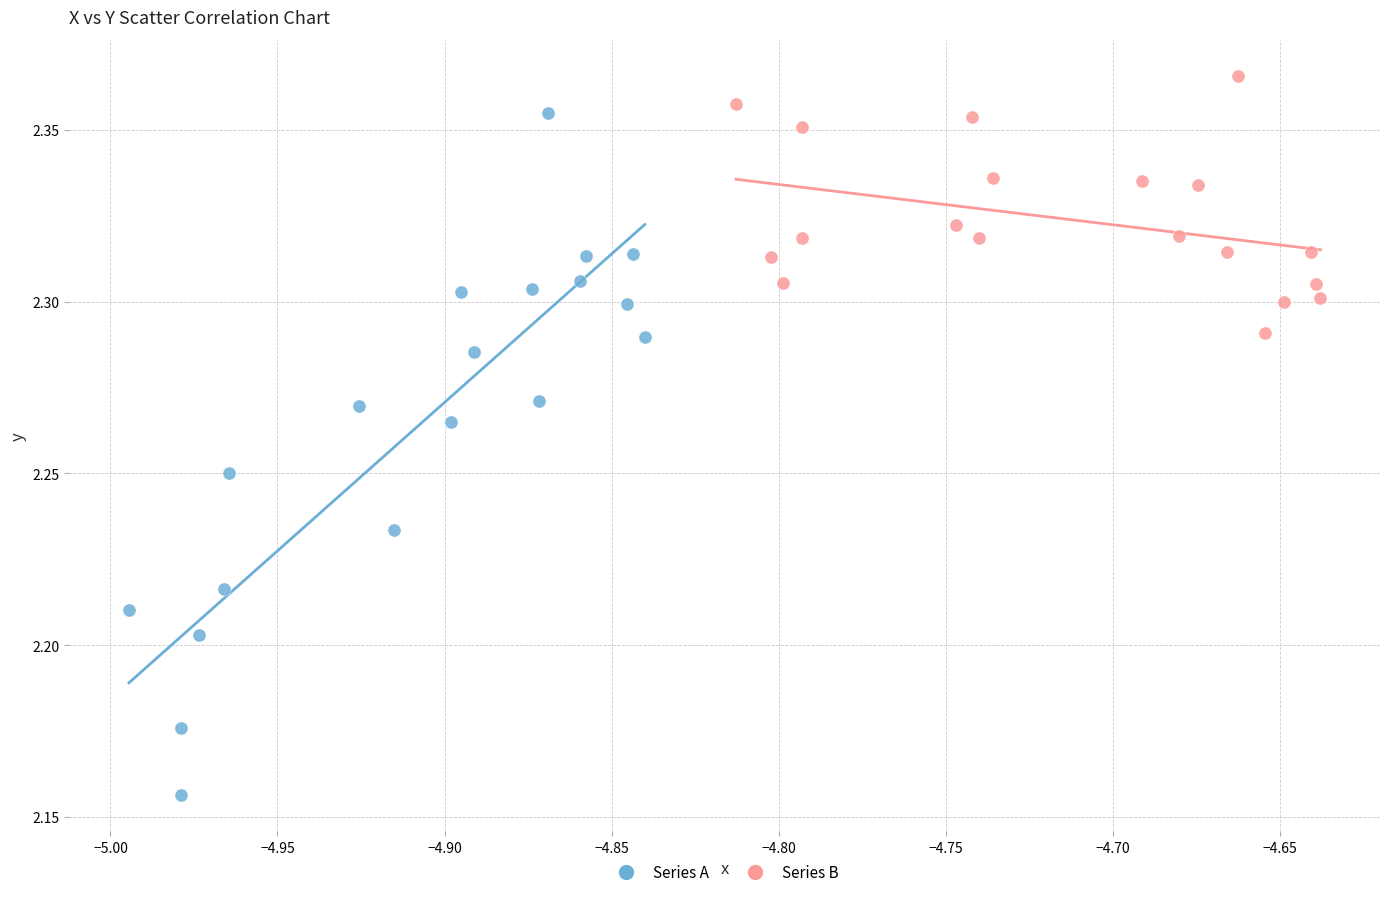

Which series reaches the maximum Y coordinate?

Series B